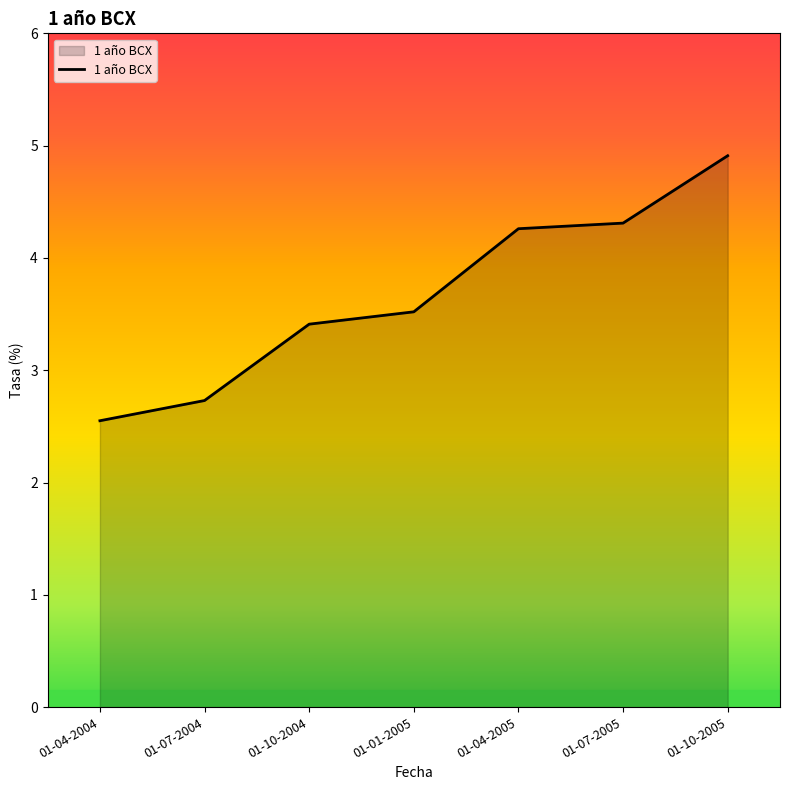

What is the sum of the values at 01-10-2005 and 01-04-2004?

7.5